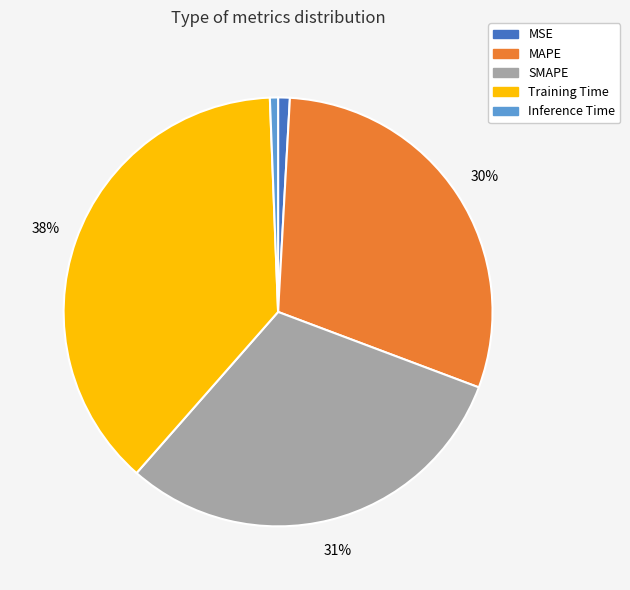

Is MAPE the majority of the pie?

No